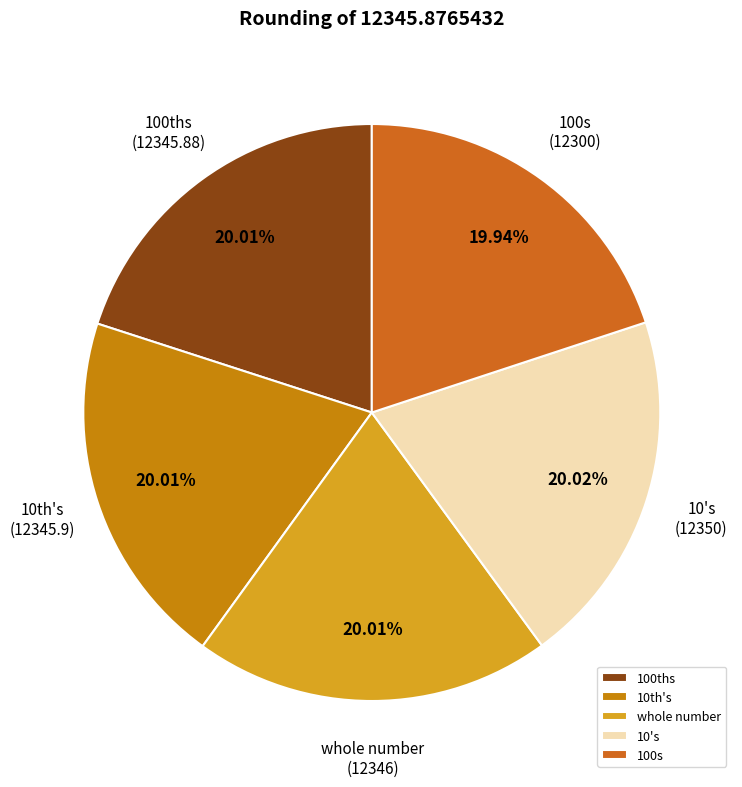

What portion of the pie excludes whole number?

80.0%